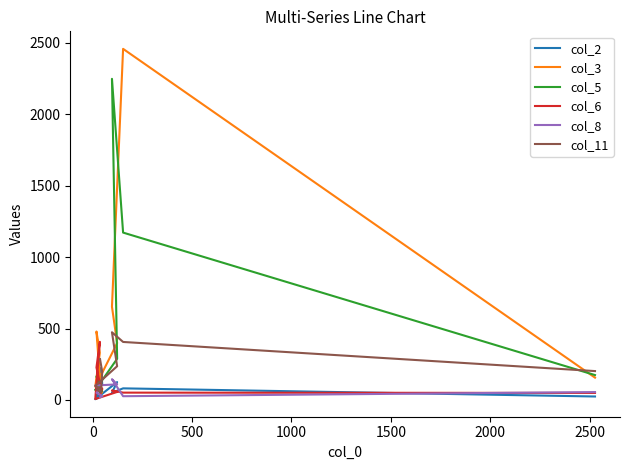

Is it true that col_6 equals 29 at 8?

False